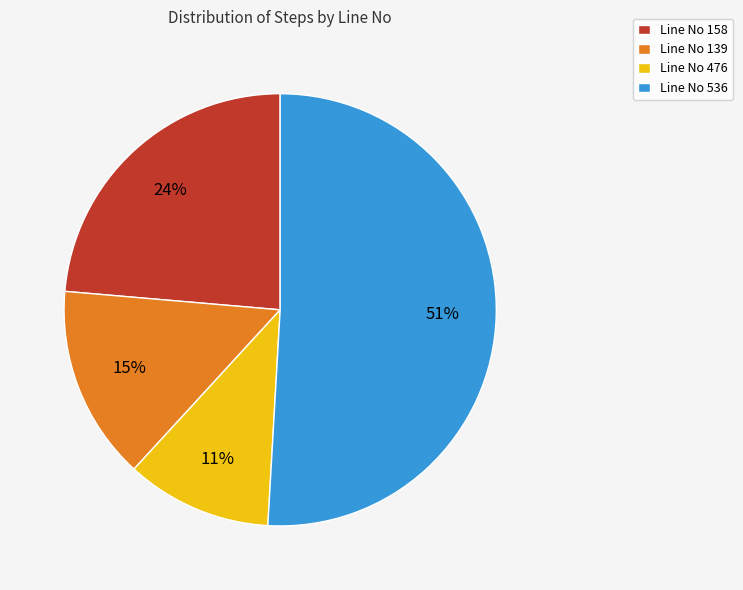

True or false: Line No 139 accounts for 21% of the total.

False